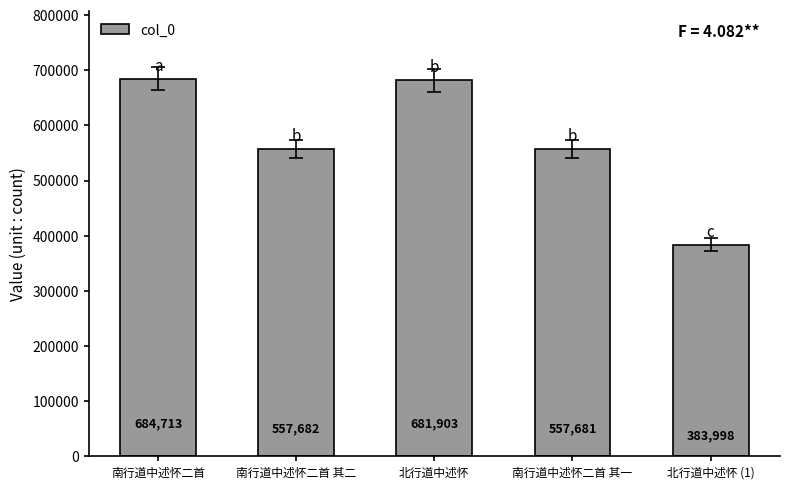

The chart shows a value of 160360 at 北行道中述怀 (1). True or false?

False